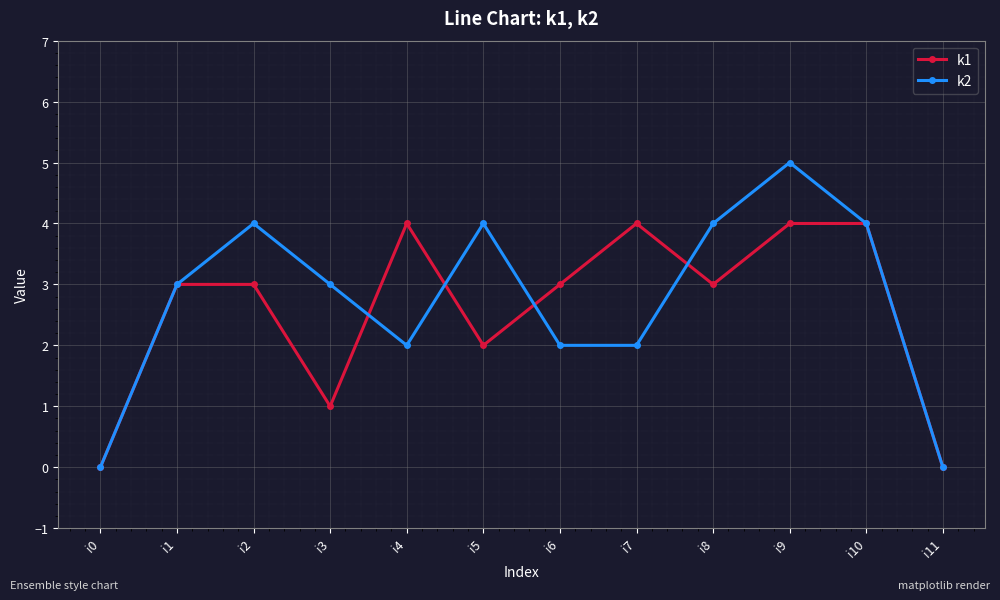

Which series has the largest total across all categories?

k2